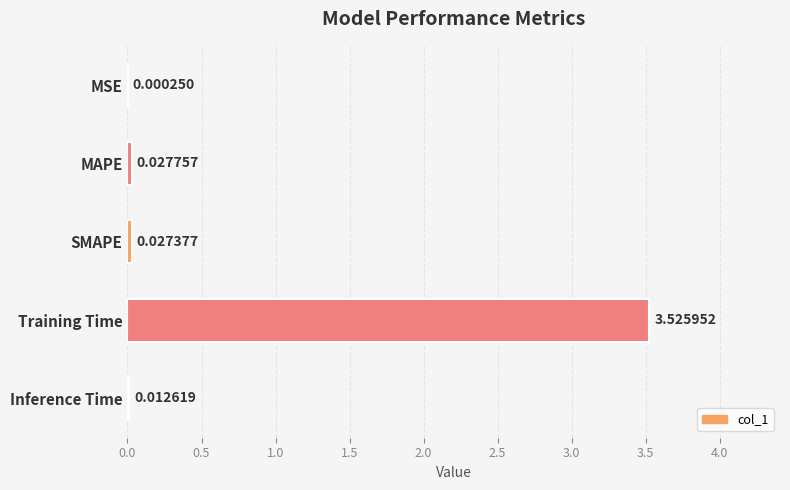

At which label is the value closest to 1?

MAPE